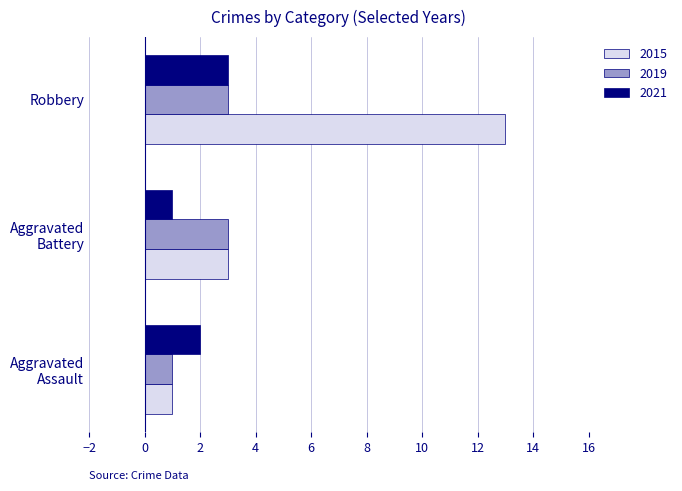

At which category is the sum across all series the highest?

Robbery